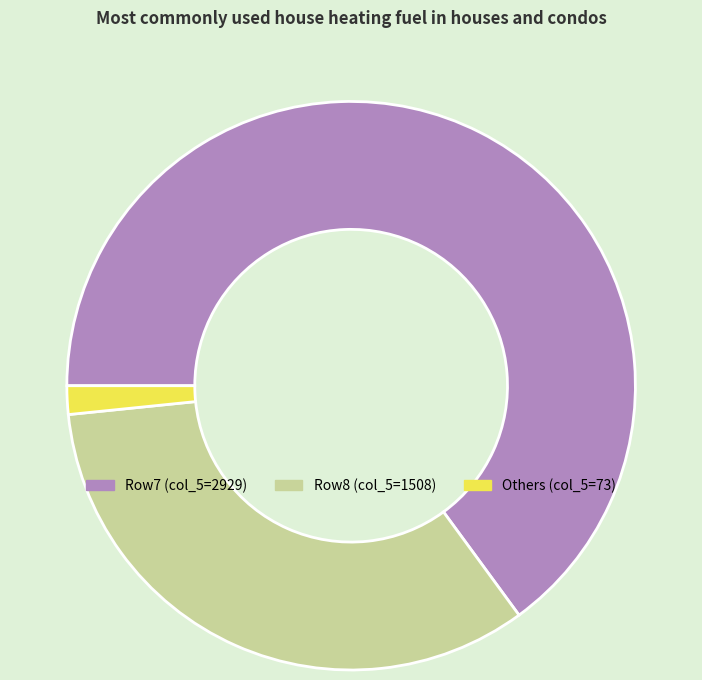

Is it true that Row7 (col_5=2929) is 77% of the pie?

False